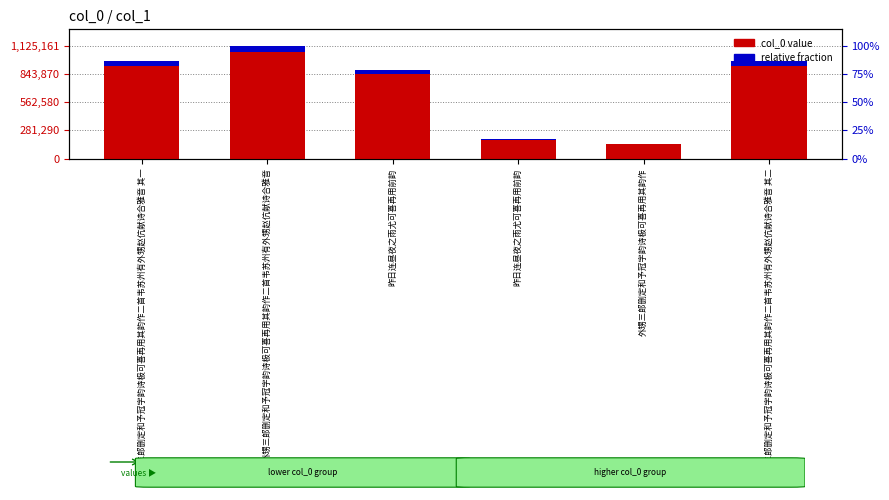

What is the total value across all series at 昨日连昼夜之雨尤可喜再用前韵?

935258.1